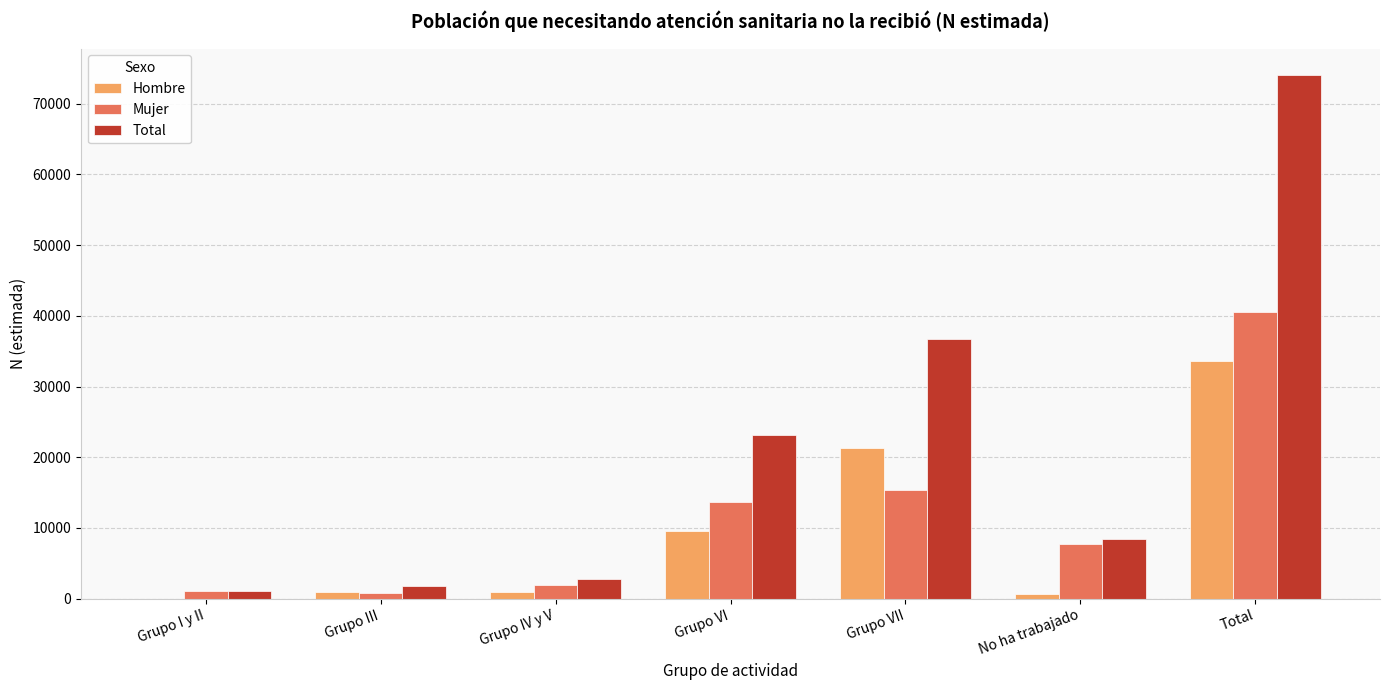

What are all the series names shown in the legend?

Hombre, Mujer, Total